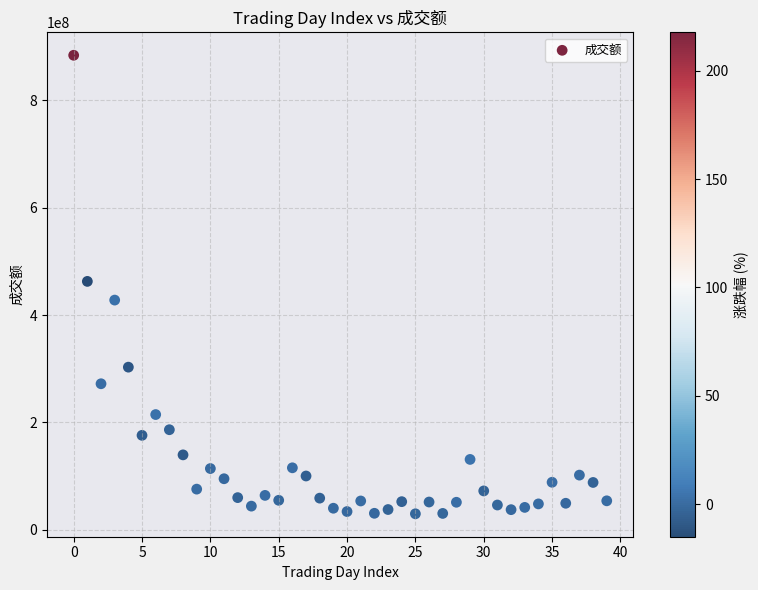

What is the range of Y values (max minus min)?

853754548